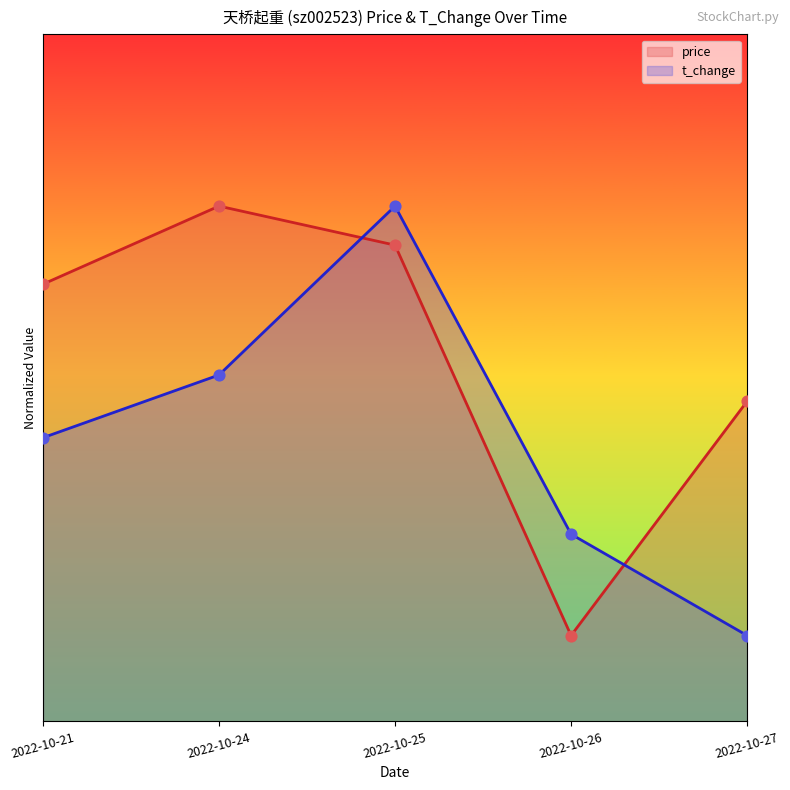

What is the total value across all series at 2022-10-25?

5.8